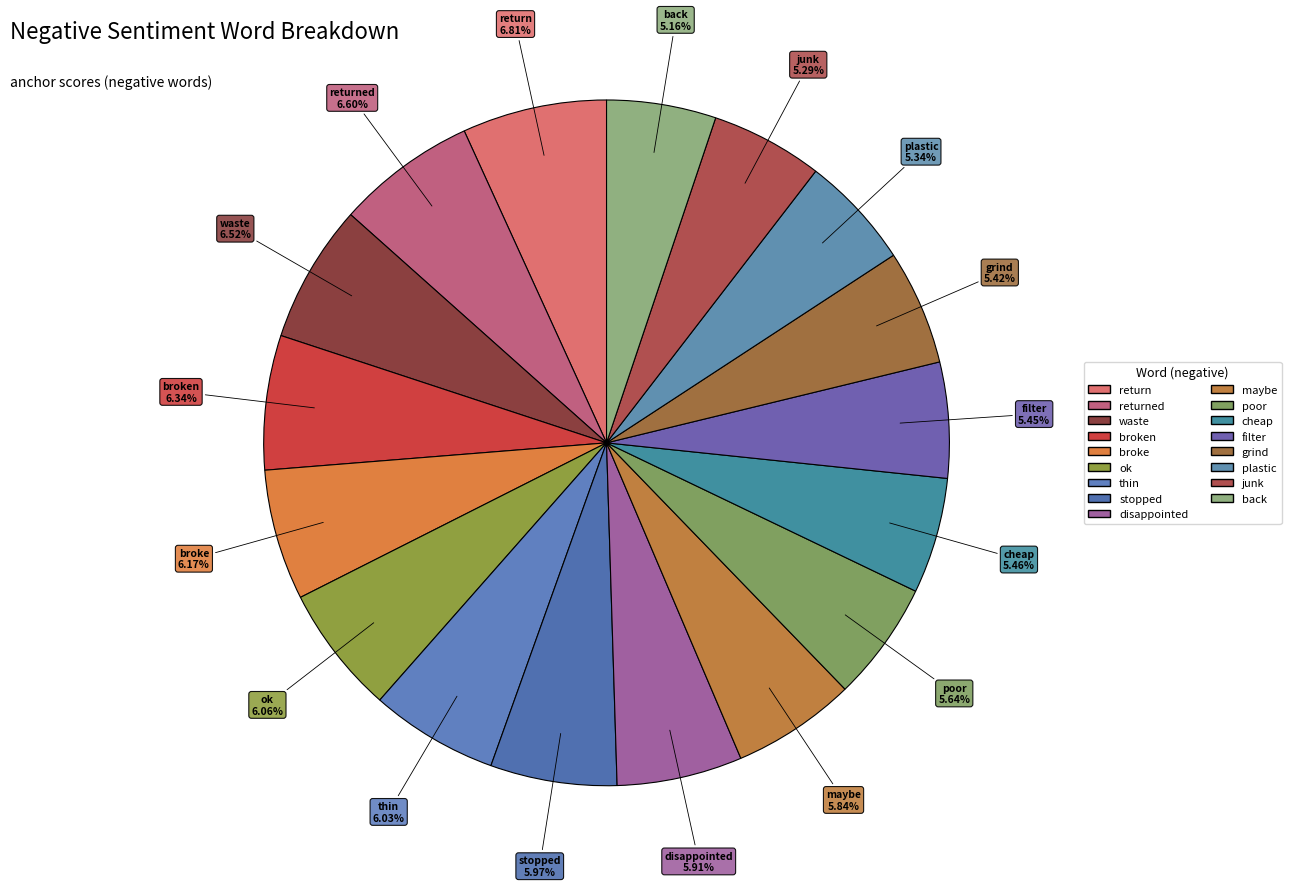

Rank the categories by value from lowest to highest.

back, junk, plastic, grind, filter, cheap, poor, maybe, disappointed, stopped, thin, ok, broke, broken, waste, returned, return